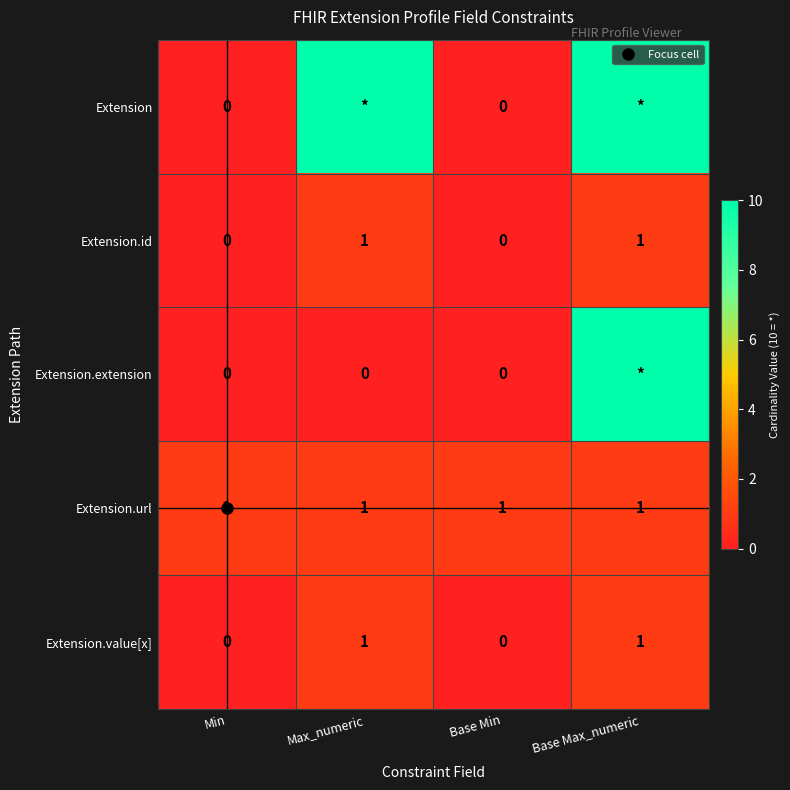

Is it true that Extension equals -3 at Base Min?

False